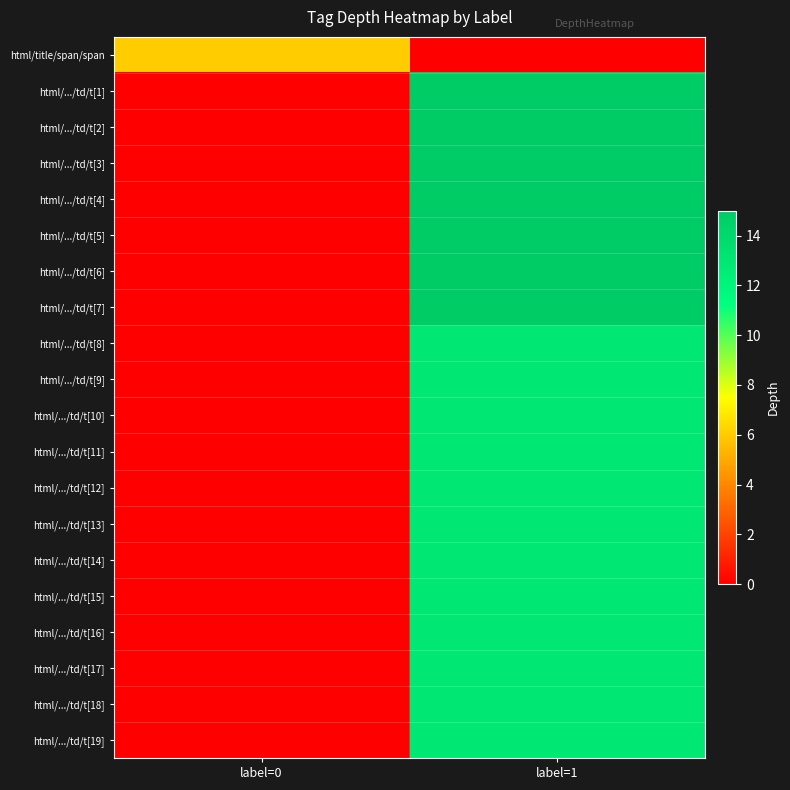

Rank the series by their maximum value, from lowest to highest.

html/title/span/span, html/.../td/t[8], html/.../td/t[9], html/.../td/t[10], html/.../td/t[11], html/.../td/t[12], html/.../td/t[13], html/.../td/t[14], html/.../td/t[15], html/.../td/t[16], html/.../td/t[17], html/.../td/t[18], html/.../td/t[19], html/.../td/t[1], html/.../td/t[2], html/.../td/t[3], html/.../td/t[4], html/.../td/t[5], html/.../td/t[6], html/.../td/t[7]